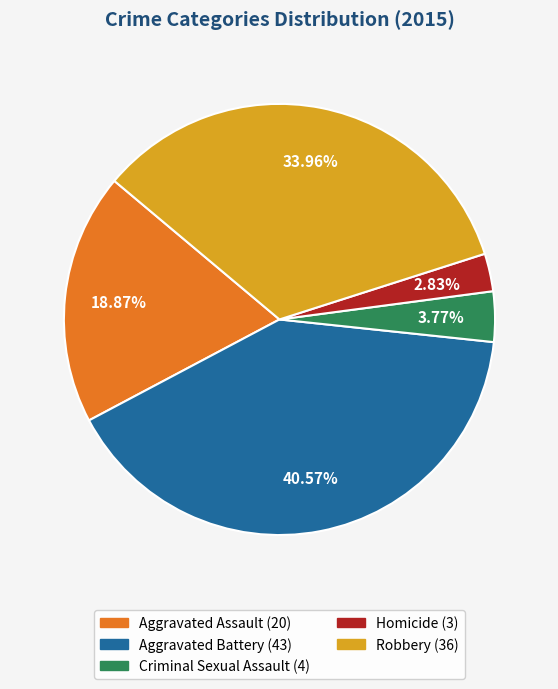

How many slices are in this pie chart?

5